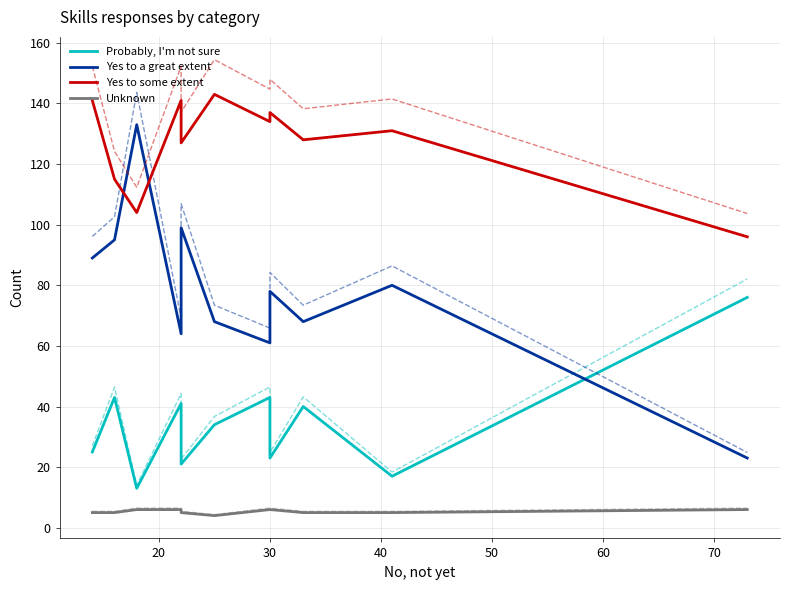

What is the average value of the Unknown series?

5